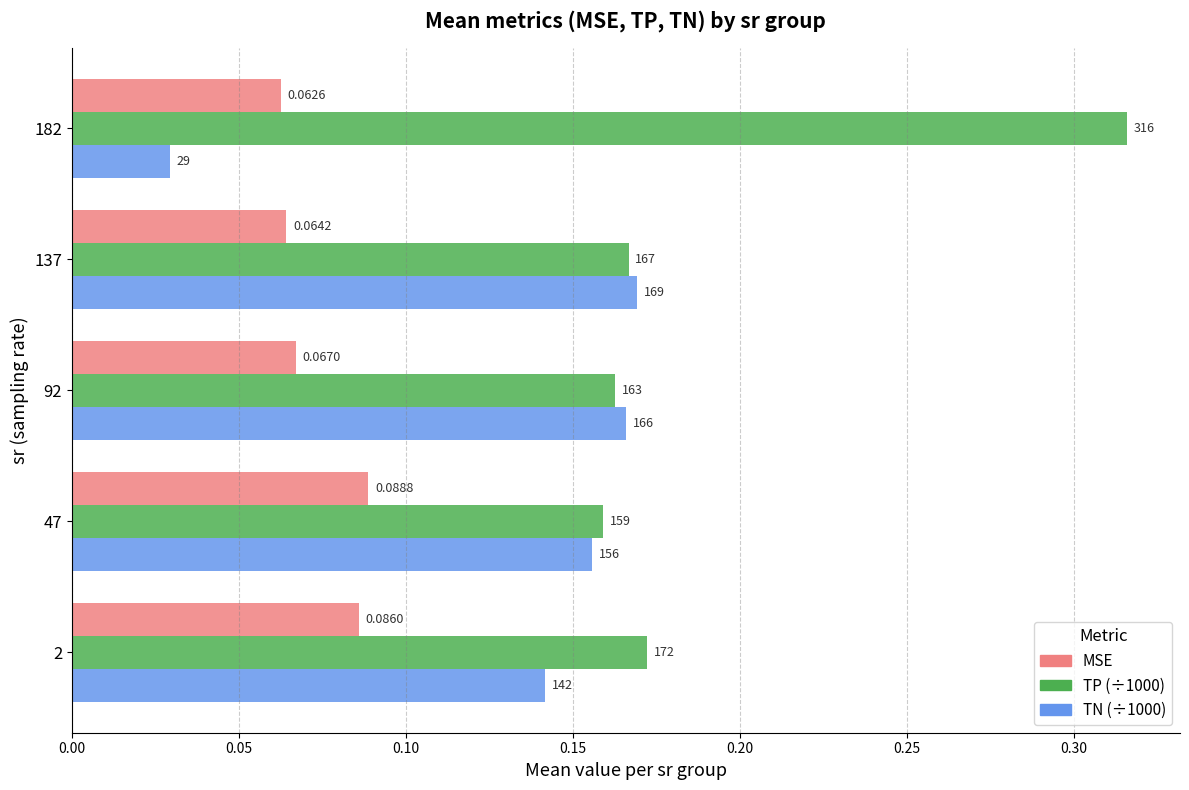

What are all the series names shown in the legend?

MSE, TP (÷1000), TN (÷1000)